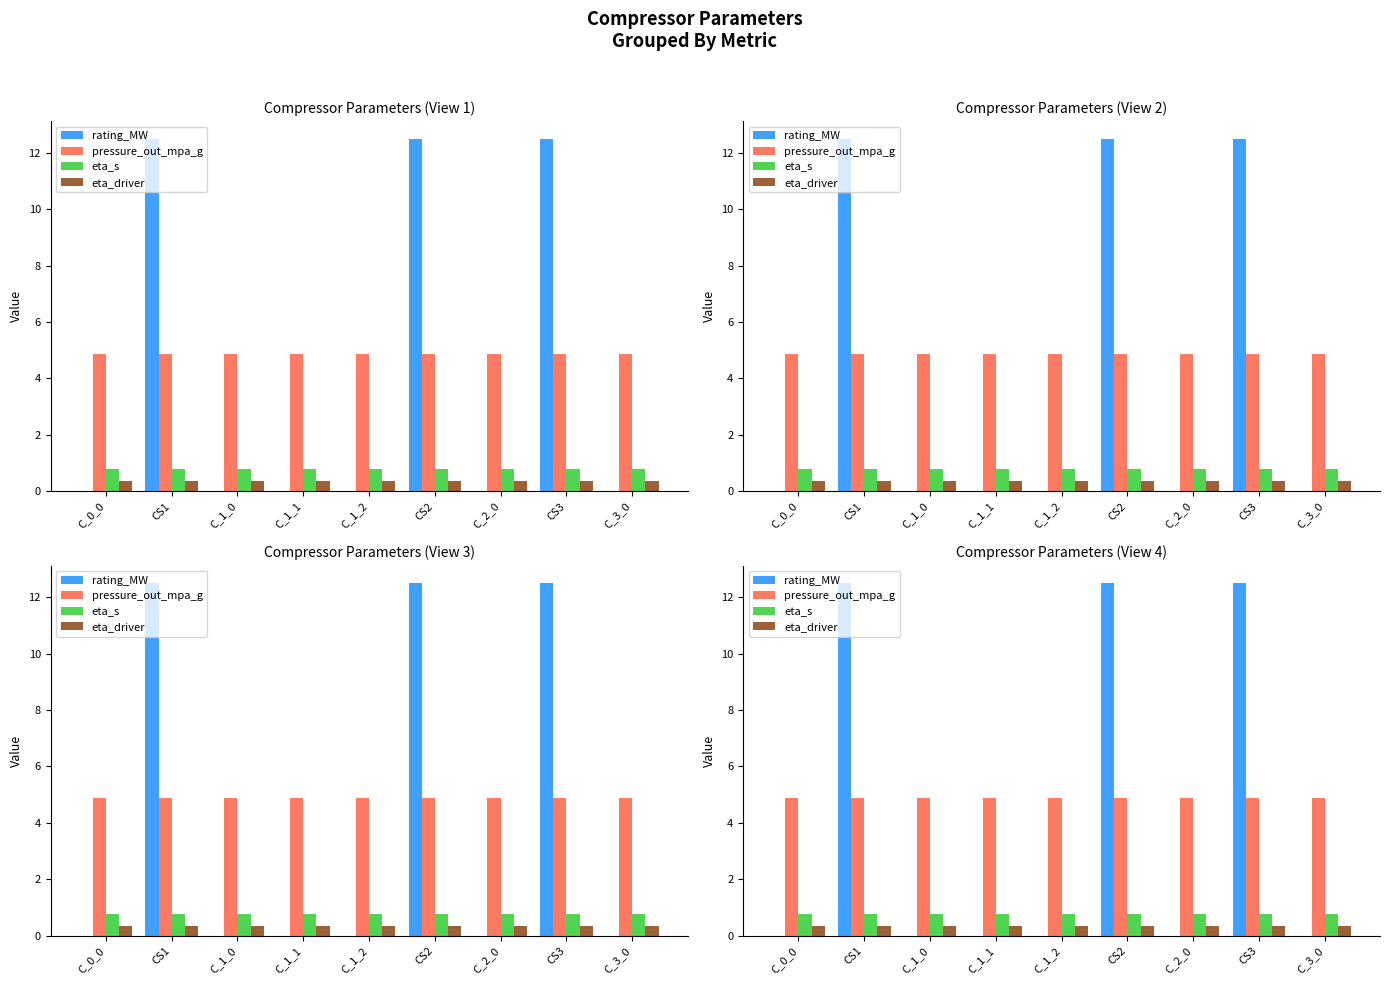

List the labels in order of pressure_out_mpa_g value, smallest first.

C_0_0, CS1, C_1_0, C_1_1, C_1_2, CS2, C_2_0, CS3, C_3_0